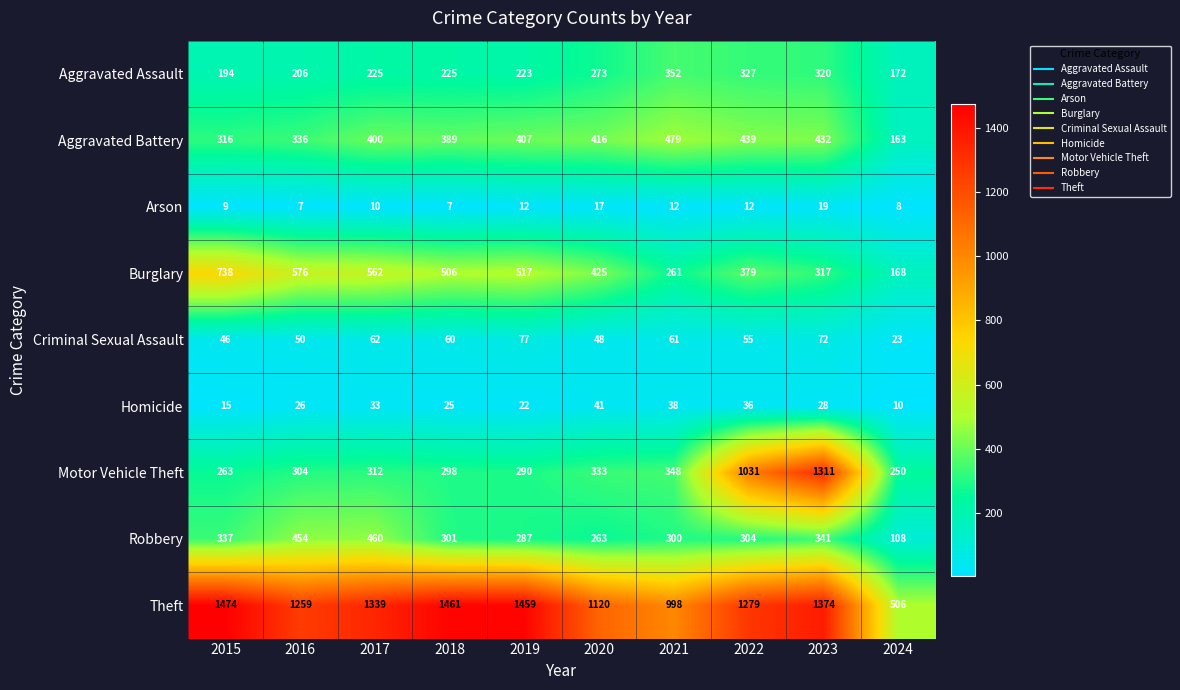

Rank the series by their maximum value, from highest to lowest.

Theft, Motor Vehicle Theft, Burglary, Aggravated Battery, Robbery, Aggravated Assault, Criminal Sexual Assault, Homicide, Arson